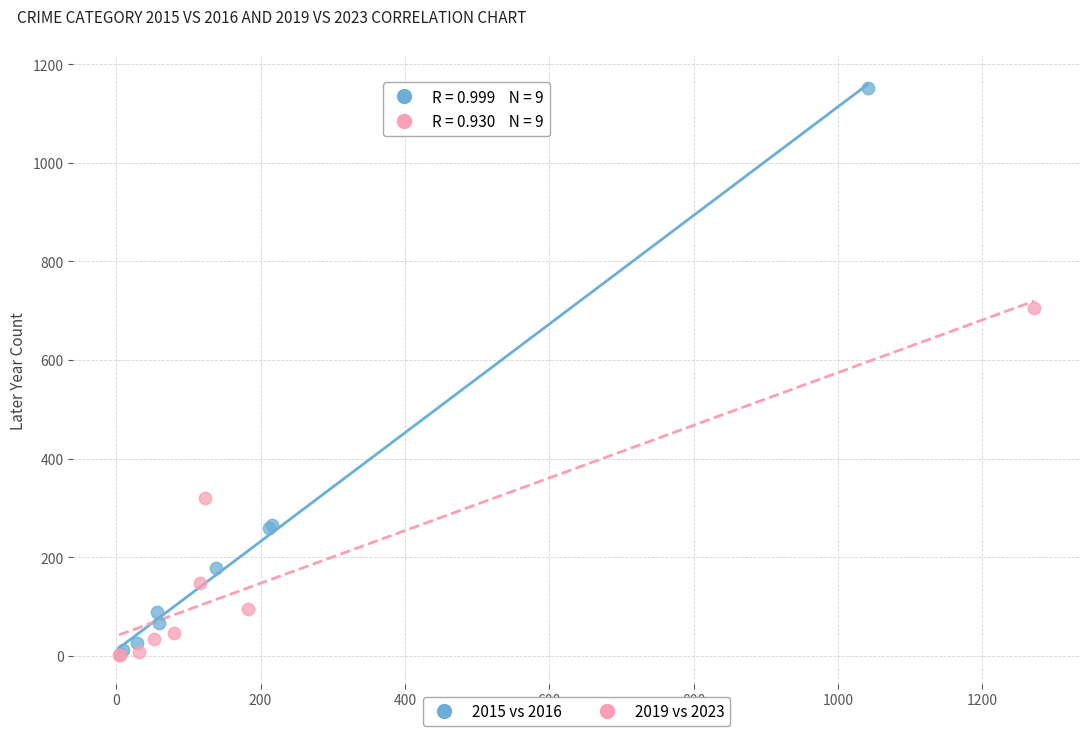

What are all the series names shown in the legend?

2015 vs 2016, 2019 vs 2023